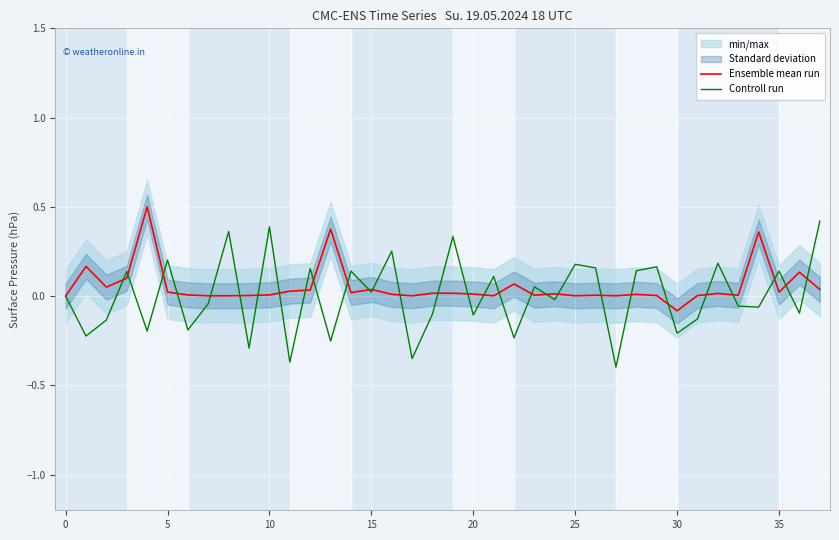

At which label does Ensemble mean run reach its minimum?

30